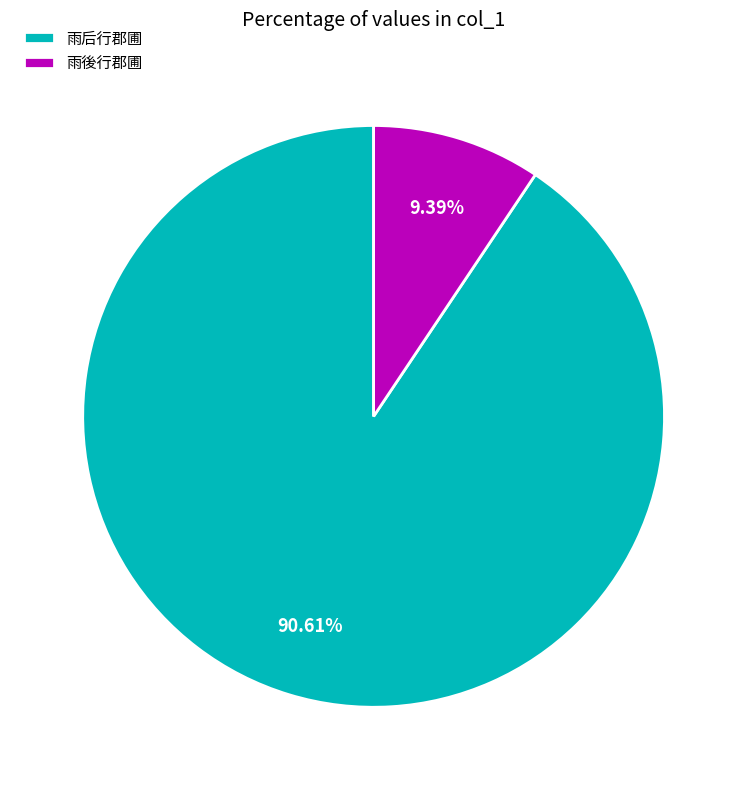

What percentage is NOT represented by 雨後行郡圃?

90.6%